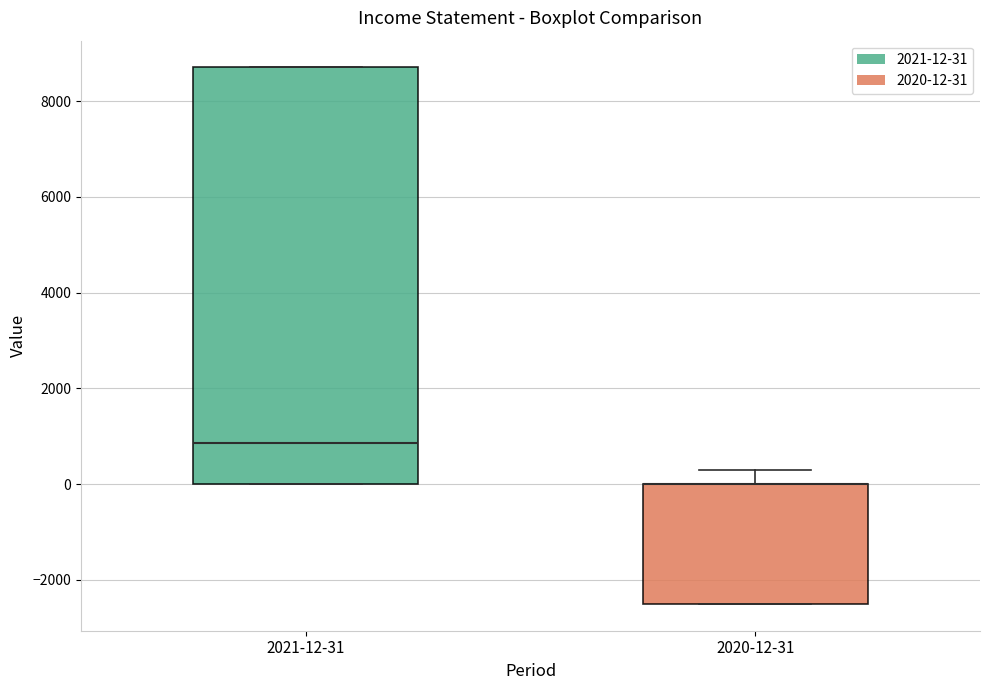

Where is the upper edge of the box for 2021-12-31 on the y-axis? The values are not printed on the chart, so give them approximately, as read against the axis.

8800